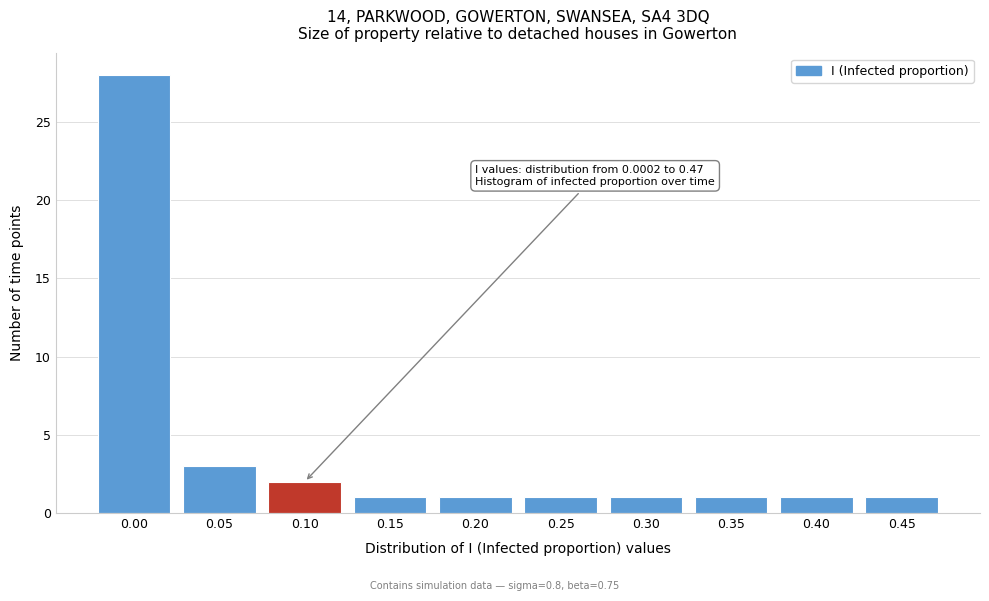

Reading left to right, extract all data points from this chart.

28	3	2	1	1	1	1	1	1	1